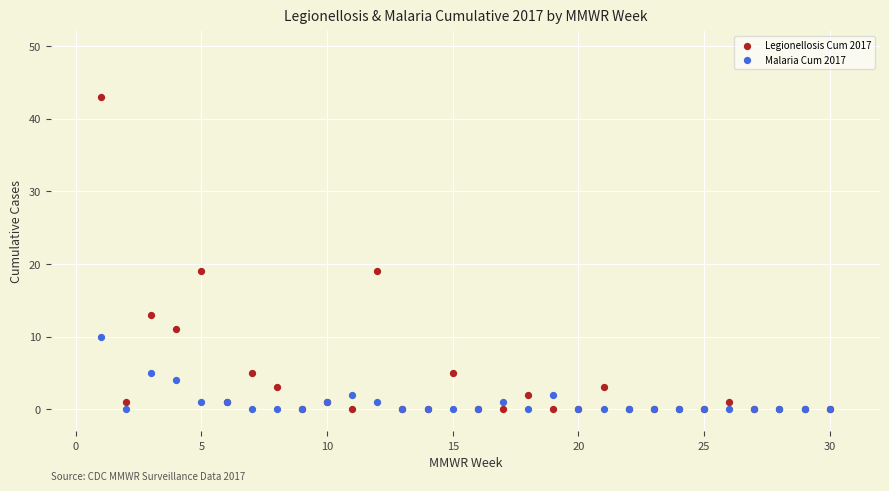

Which series has the largest Y range (max minus min)?

Legionellosis Cum 2017